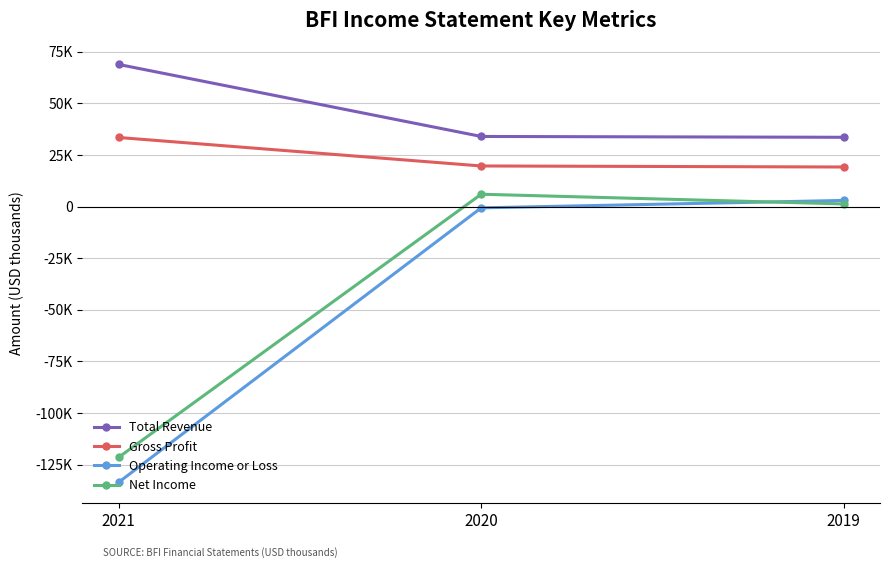

What is the approximate value of Operating Income or Loss at 2020, to the nearest 50?

-600